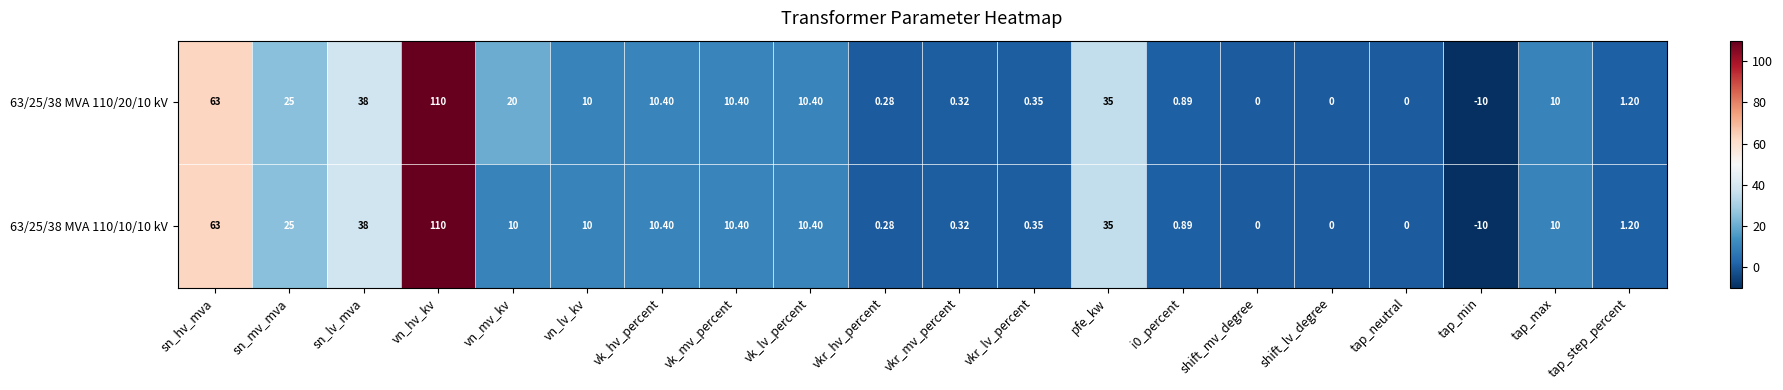

At which label does 63/25/38 MVA 110/20/10 kV first exceed 10?

sn_hv_mva